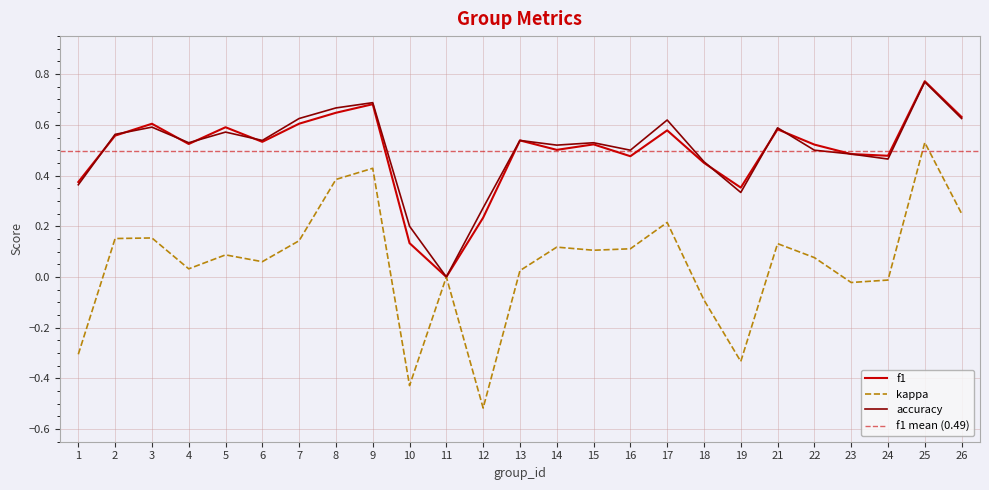

Reading right to left, list all the values displayed in this chart.

f1: 26=0.6	25=0.8	24=0.5	23=0.5	22=0.5	21=0.6	19=0.4	18=0.5	17=0.6	16=0.5	15=0.5	14=0.5	13=0.5	12=0.2	11=0.0	10=0.1	9=0.7	8=0.6	7=0.6	6=0.5	5=0.6	4=0.5	3=0.6	2=0.6	1=0.4
kappa: 26=0.2	25=0.5	24=-0.0	23=-0.0	22=0.1	21=0.1	19=-0.3	18=-0.1	17=0.2	16=0.1	15=0.1	14=0.1	13=0.0	12=-0.5	11=0.0	10=-0.4	9=0.4	8=0.4	7=0.1	6=0.1	5=0.1	4=0.0	3=0.2	2=0.2	1=-0.3
accuracy: 26=0.6	25=0.8	24=0.5	23=0.5	22=0.5	21=0.6	19=0.3	18=0.5	17=0.6	16=0.5	15=0.5	14=0.5	13=0.5	12=0.3	11=0.0	10=0.2	9=0.7	8=0.7	7=0.6	6=0.5	5=0.6	4=0.5	3=0.6	2=0.6	1=0.4